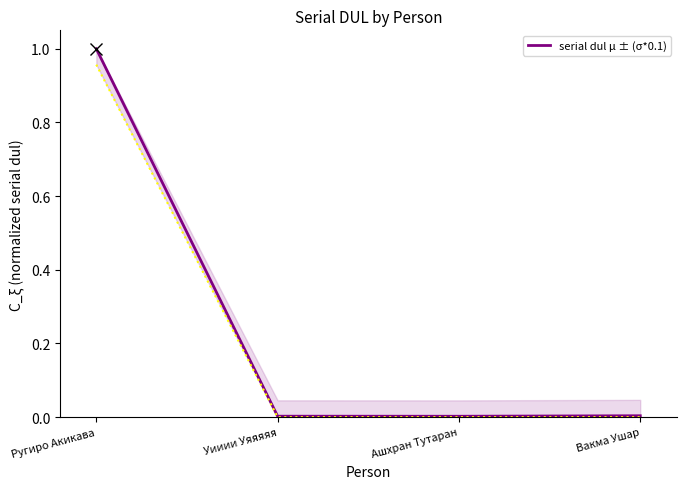

Which category has the highest value across all series?

Ругиро Акикава